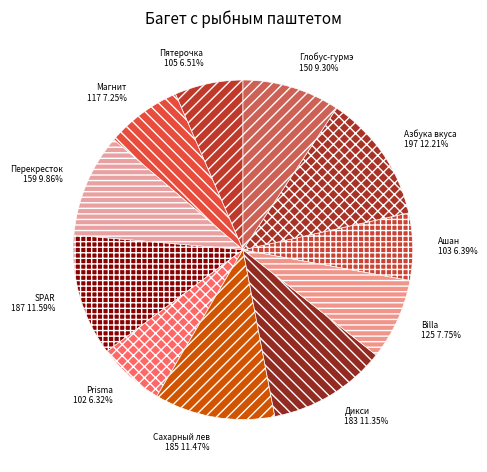

The Магнит slice represents 7% of the pie. True or false?

True